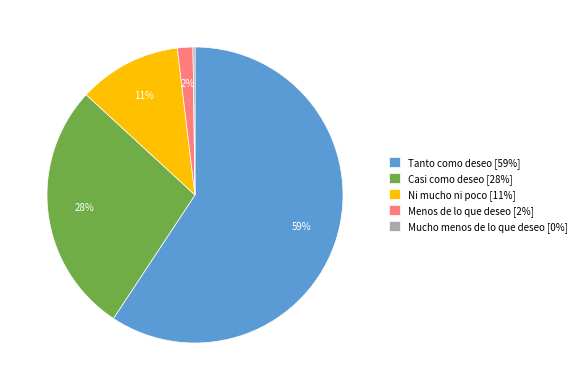

Is there a majority slice in this chart?

Yes